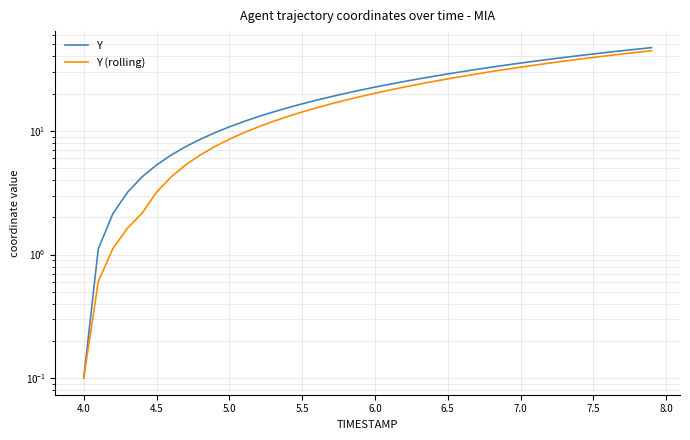

What is the sum of all Y values?

903.6